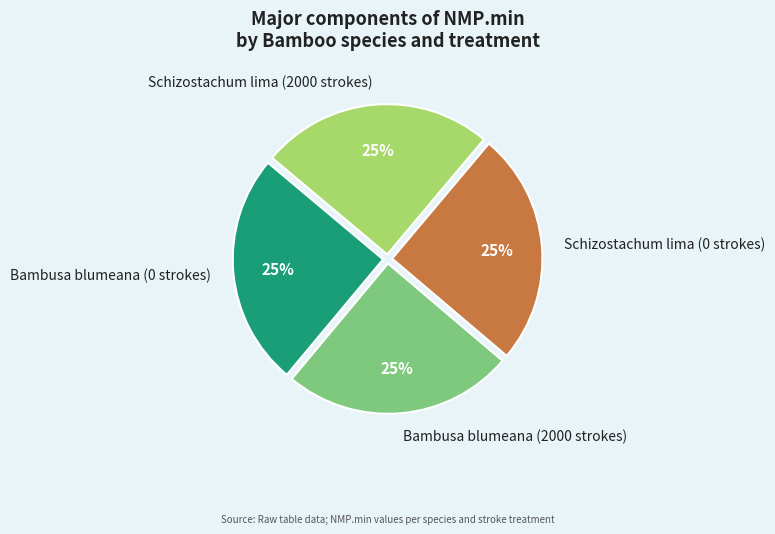

Does Bambusa blumeana (0 strokes) represent more than half of the total?

No